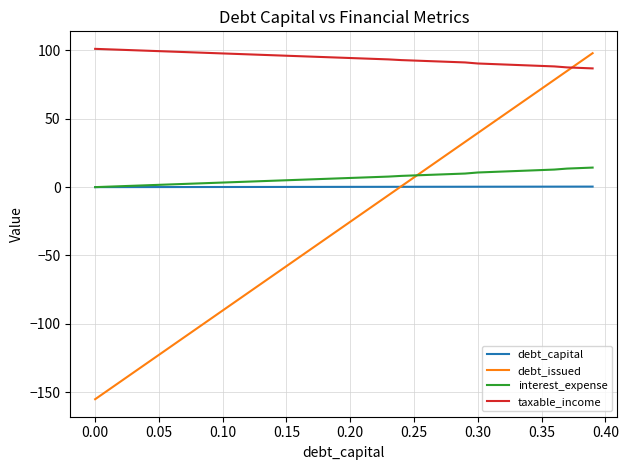

Which series has the widest spread of values?

debt_issued